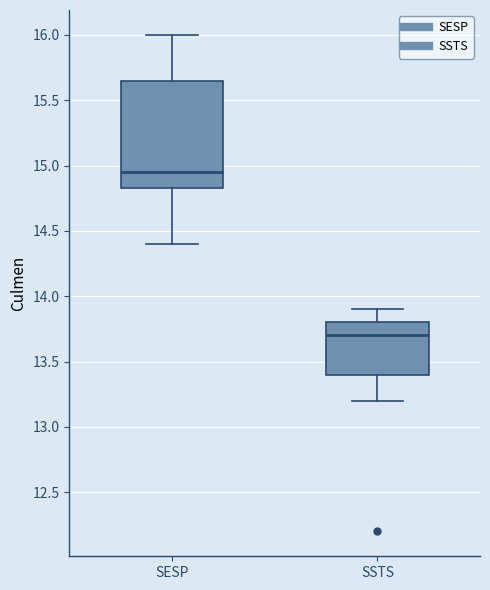

Which box has the highest median line?

SESP